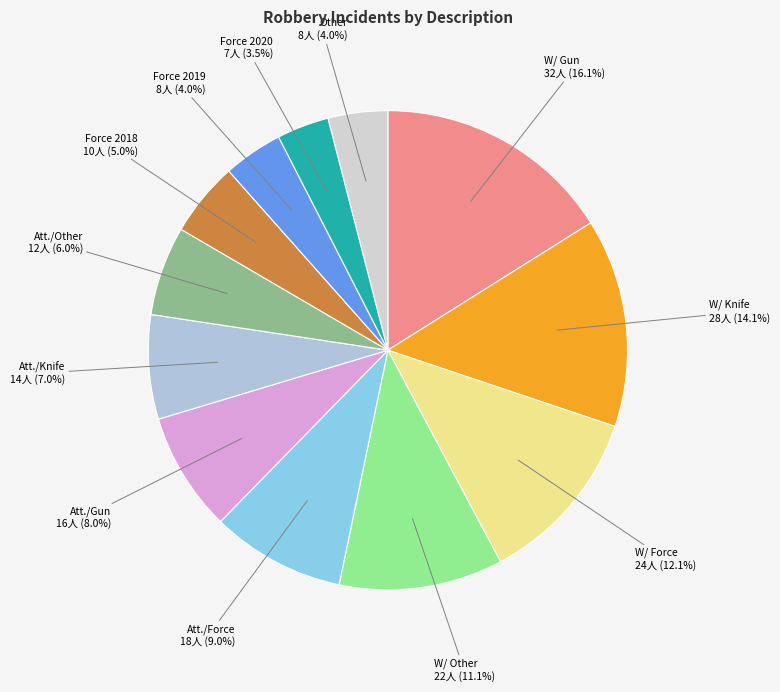

Does Force 2019 account for over 50% of the chart?

No